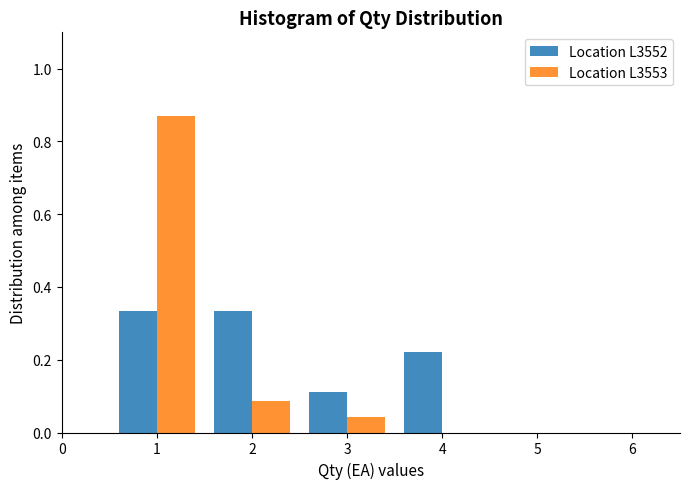

What is the height of the Location L3553 bar covering 1.5 to 2.5 on the x-axis? The values are not printed on the chart, so give them approximately, as read against the axis.

0.08